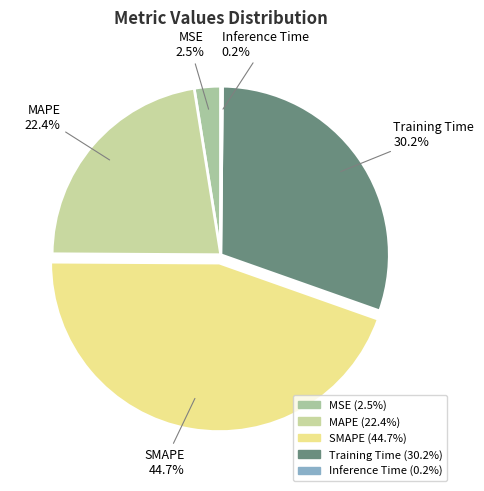

Does any single category account for the majority?

No